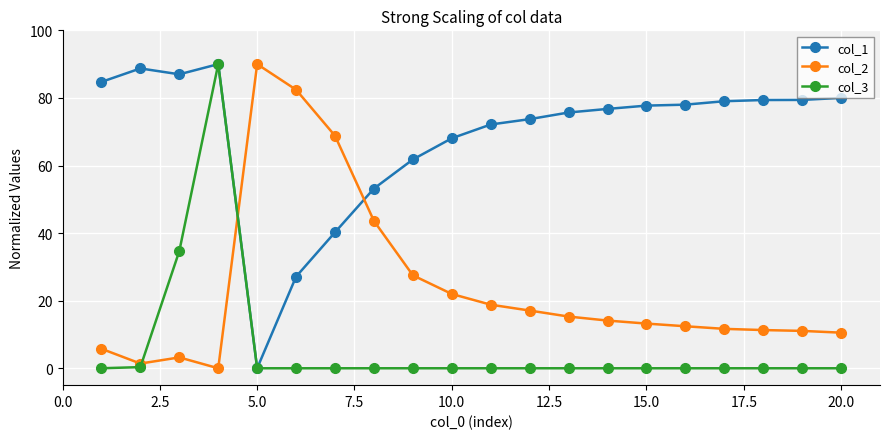

What is the maximum value for col_2?

90.0